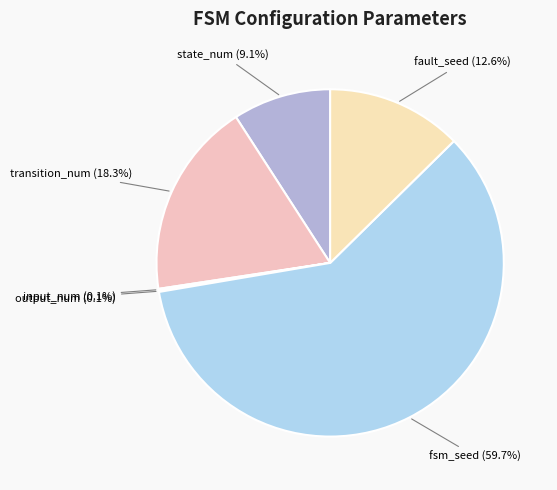

Does fault_seed represent more than half of the total?

No